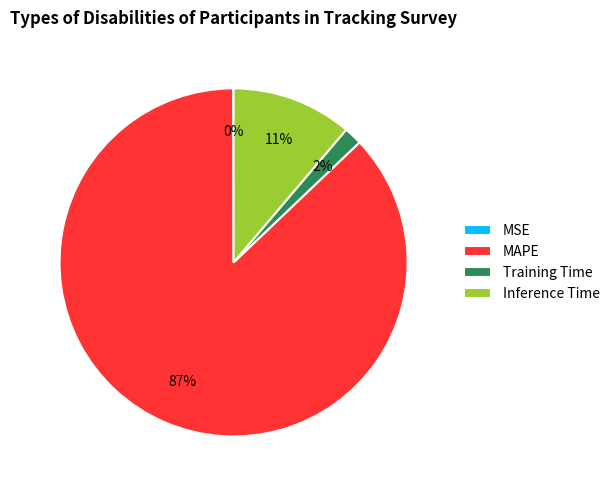

The Inference Time slice represents 11% of the pie. True or false?

True